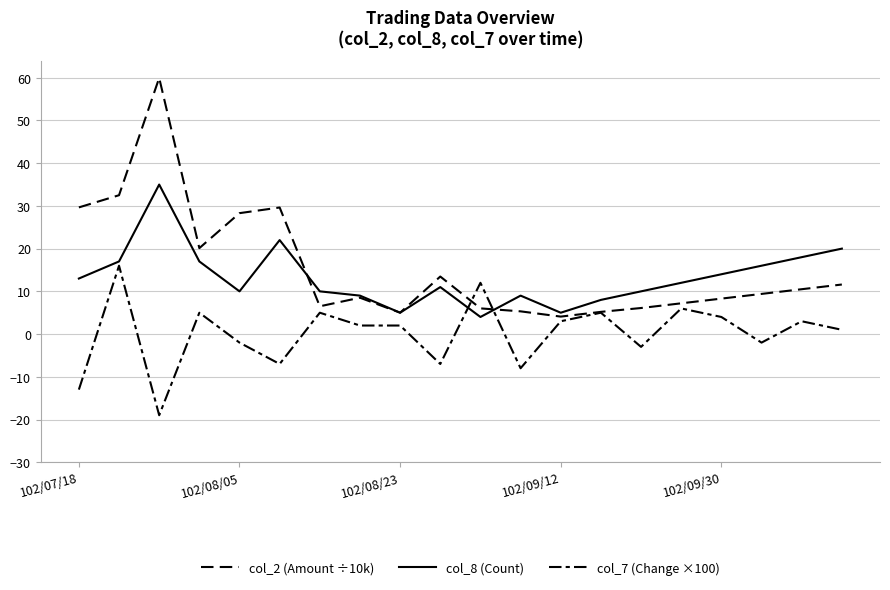

How many lines are shown in the chart?

3